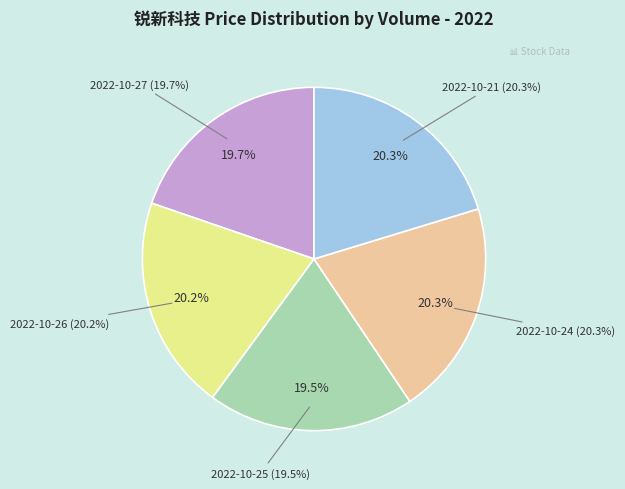

Do 2022-10-25 (54532) and 2022-10-26 (38368) together represent more than half of the pie?

No